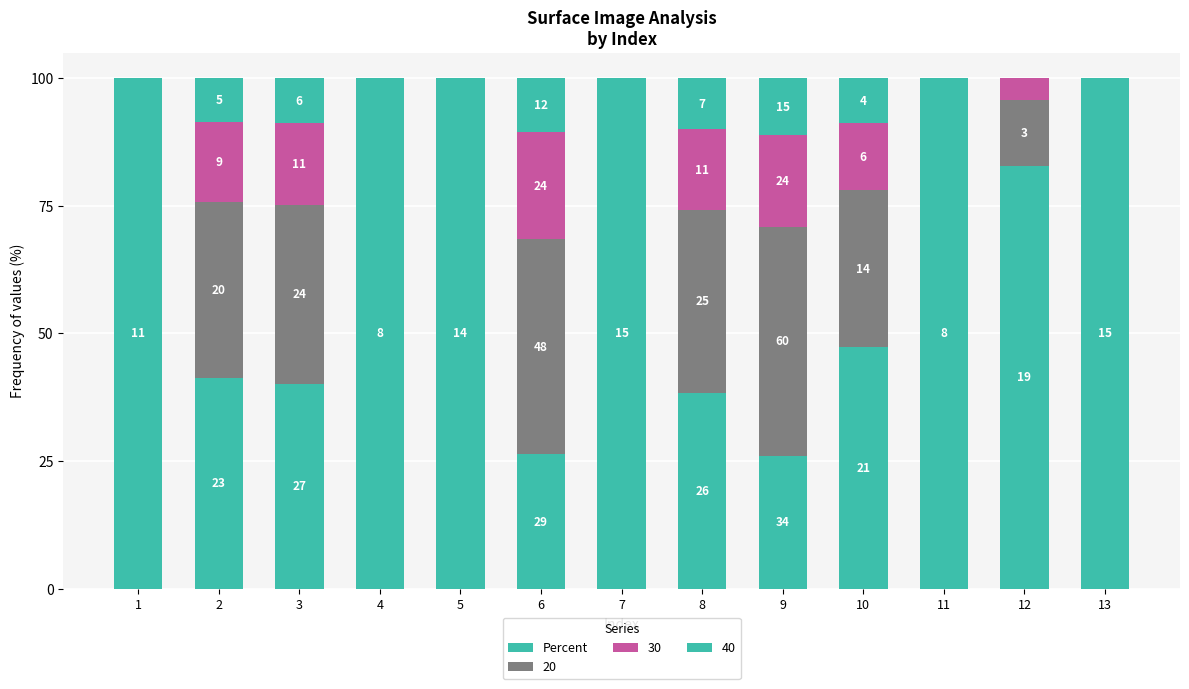

Does the chart contain stacked bars?

Yes